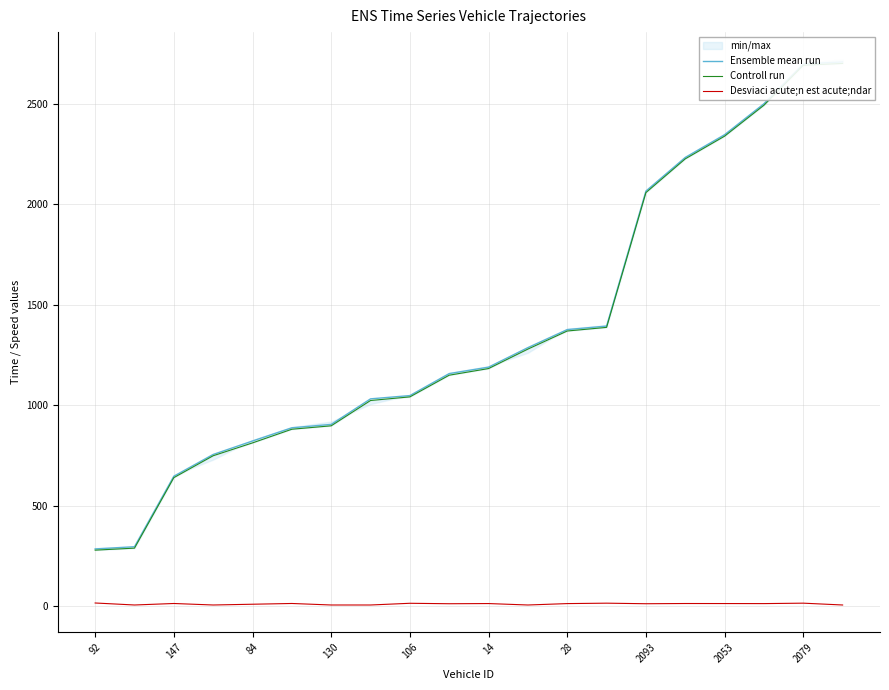

What is the greatest value displayed?

2708.6